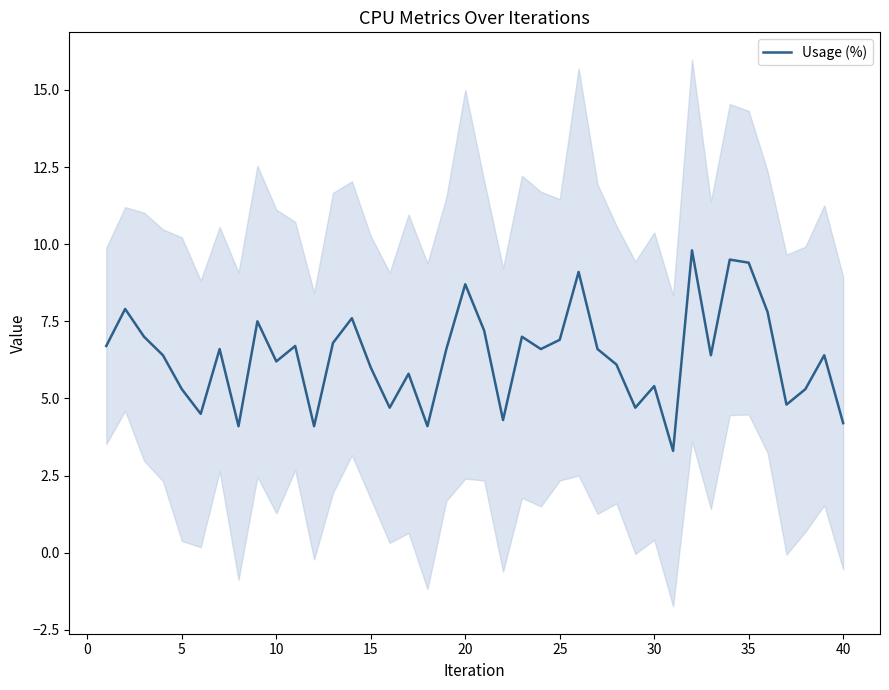

Is this an area chart (filled region under the line)?

No